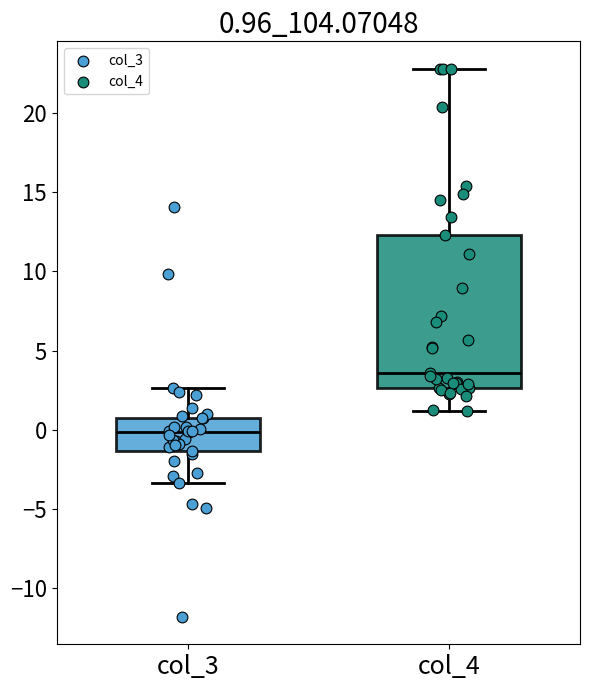

Which box's median line is the highest?

col_4